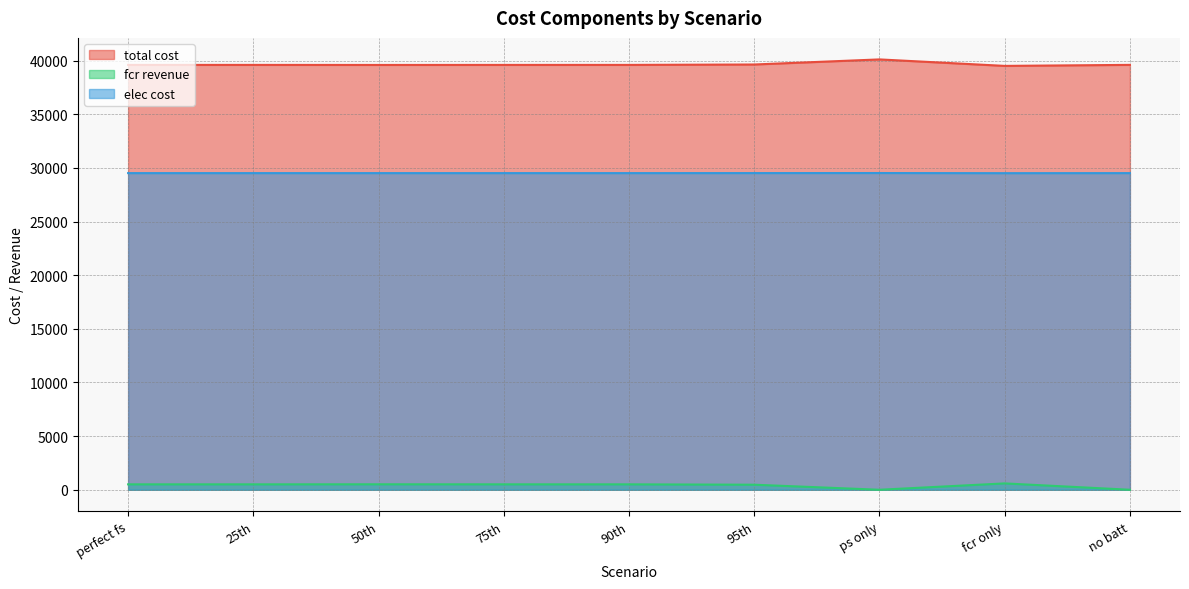

What is the label of the 8th point from the right?

25th